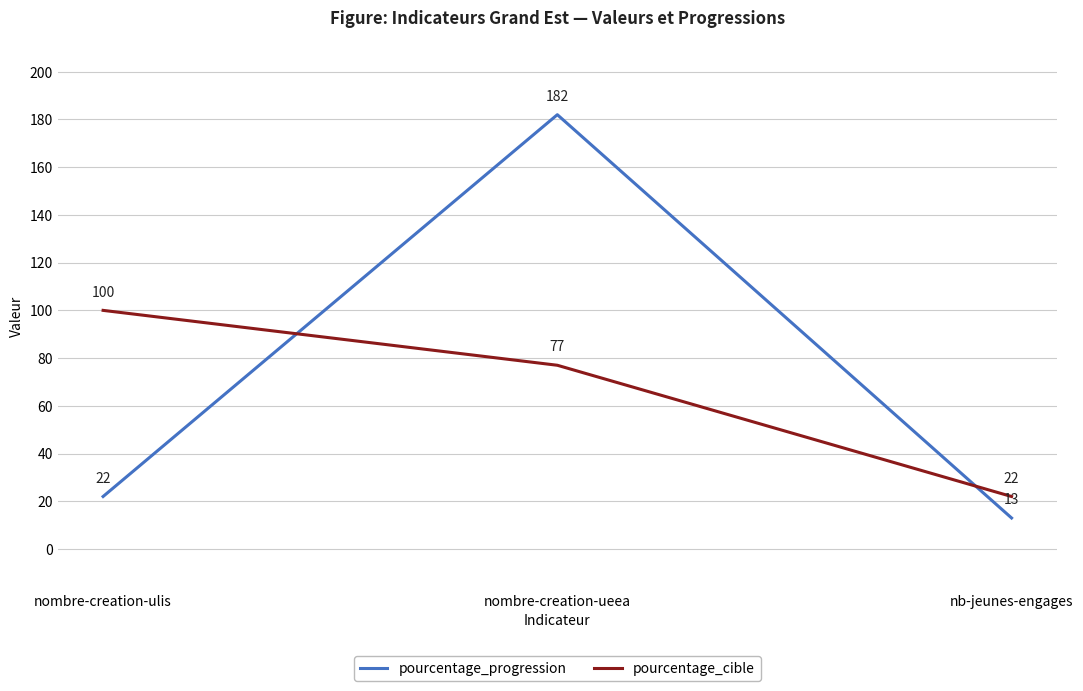

What position from the left is nombre-creation-ulis?

1